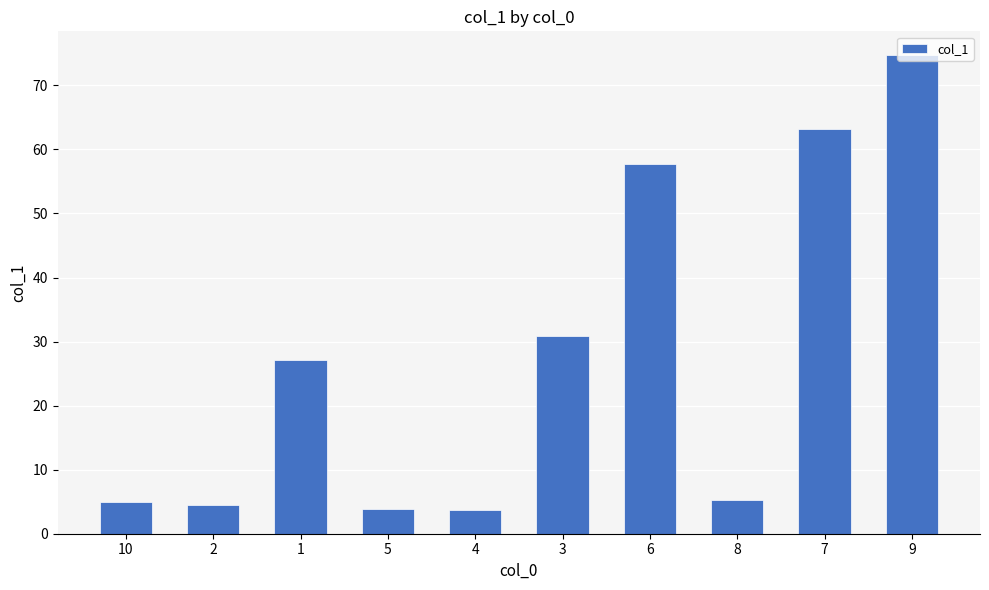

Where is the data nearest to the value 39?

3